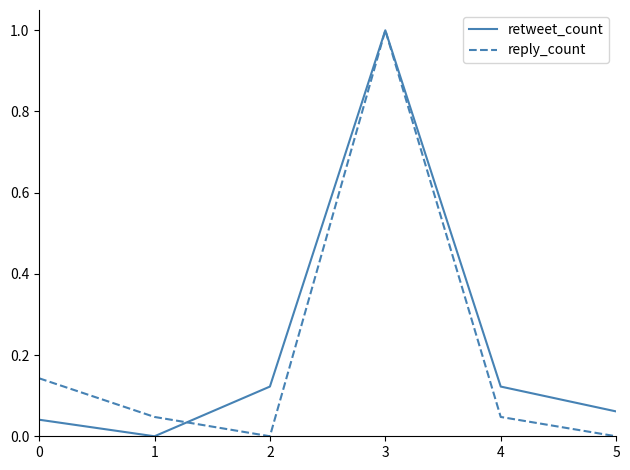

What is the maximum value shown in the chart?

1.0